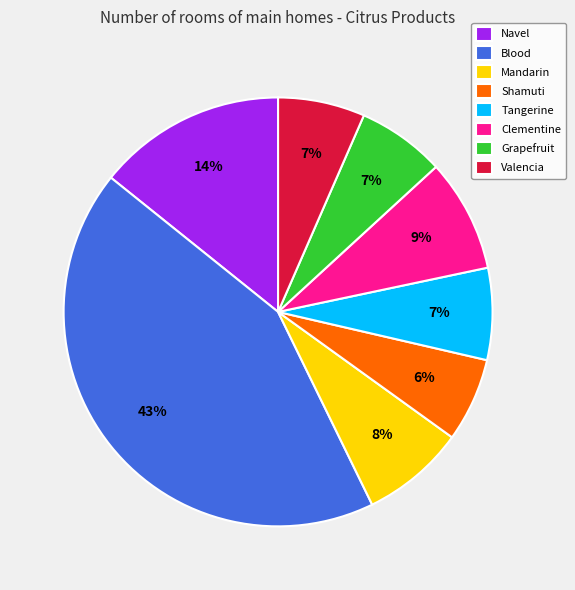

True or false: Blood accounts for 43% of the total.

True